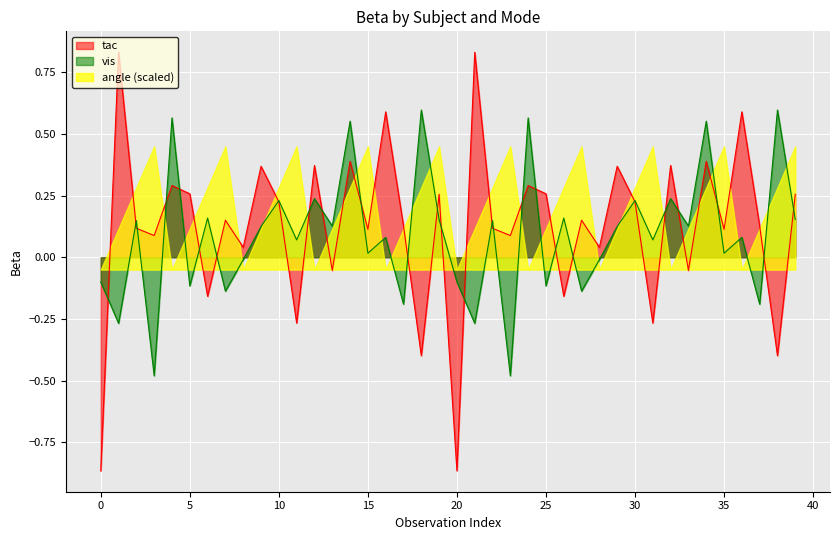

True or false: beta_tac has a value of 0.2 at 2.

False